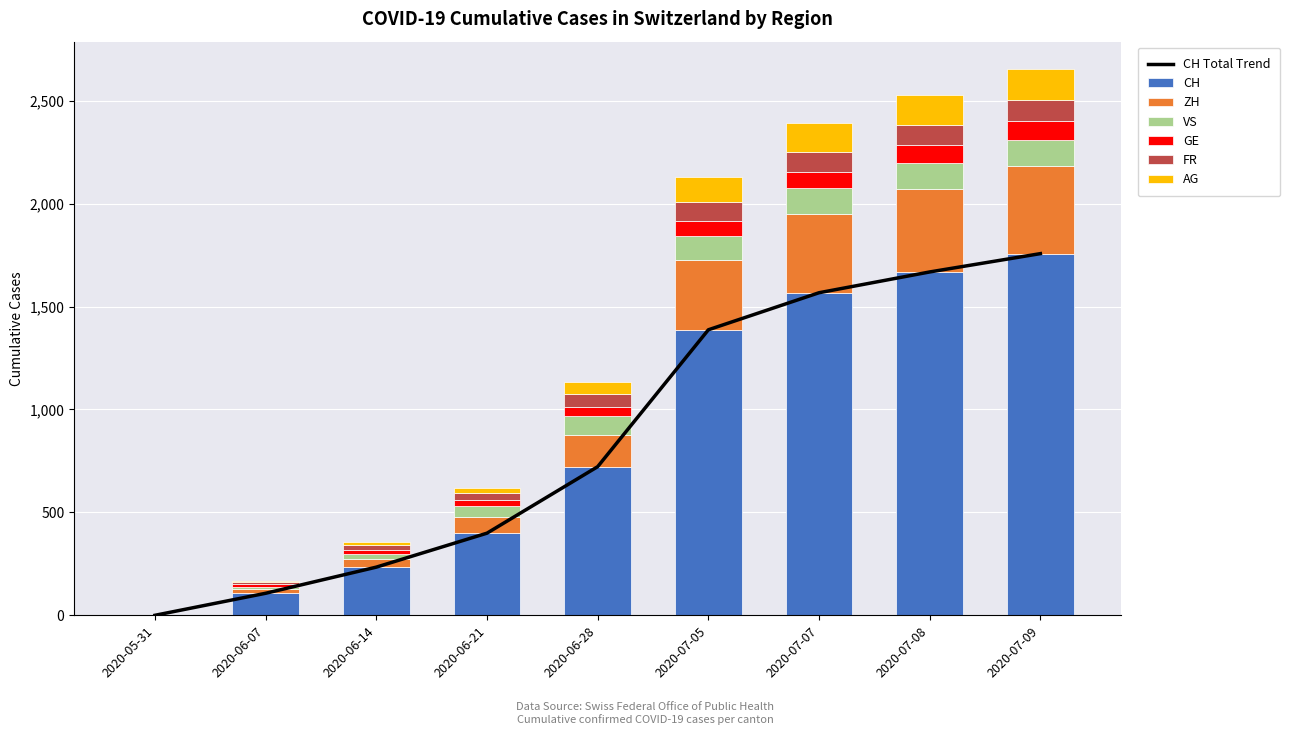

What position from the right is 2020-05-31?

9